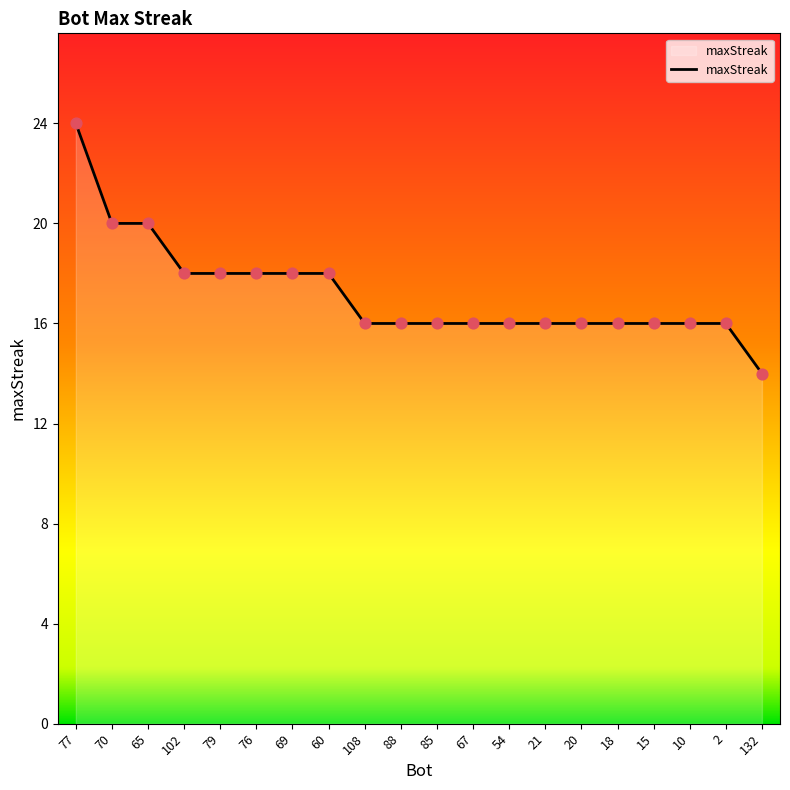

Which has a higher value, 2 or 76?

76